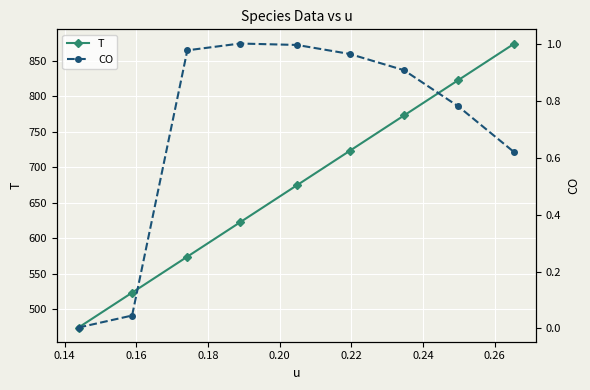

True or false: CO and T intersect in this chart.

False